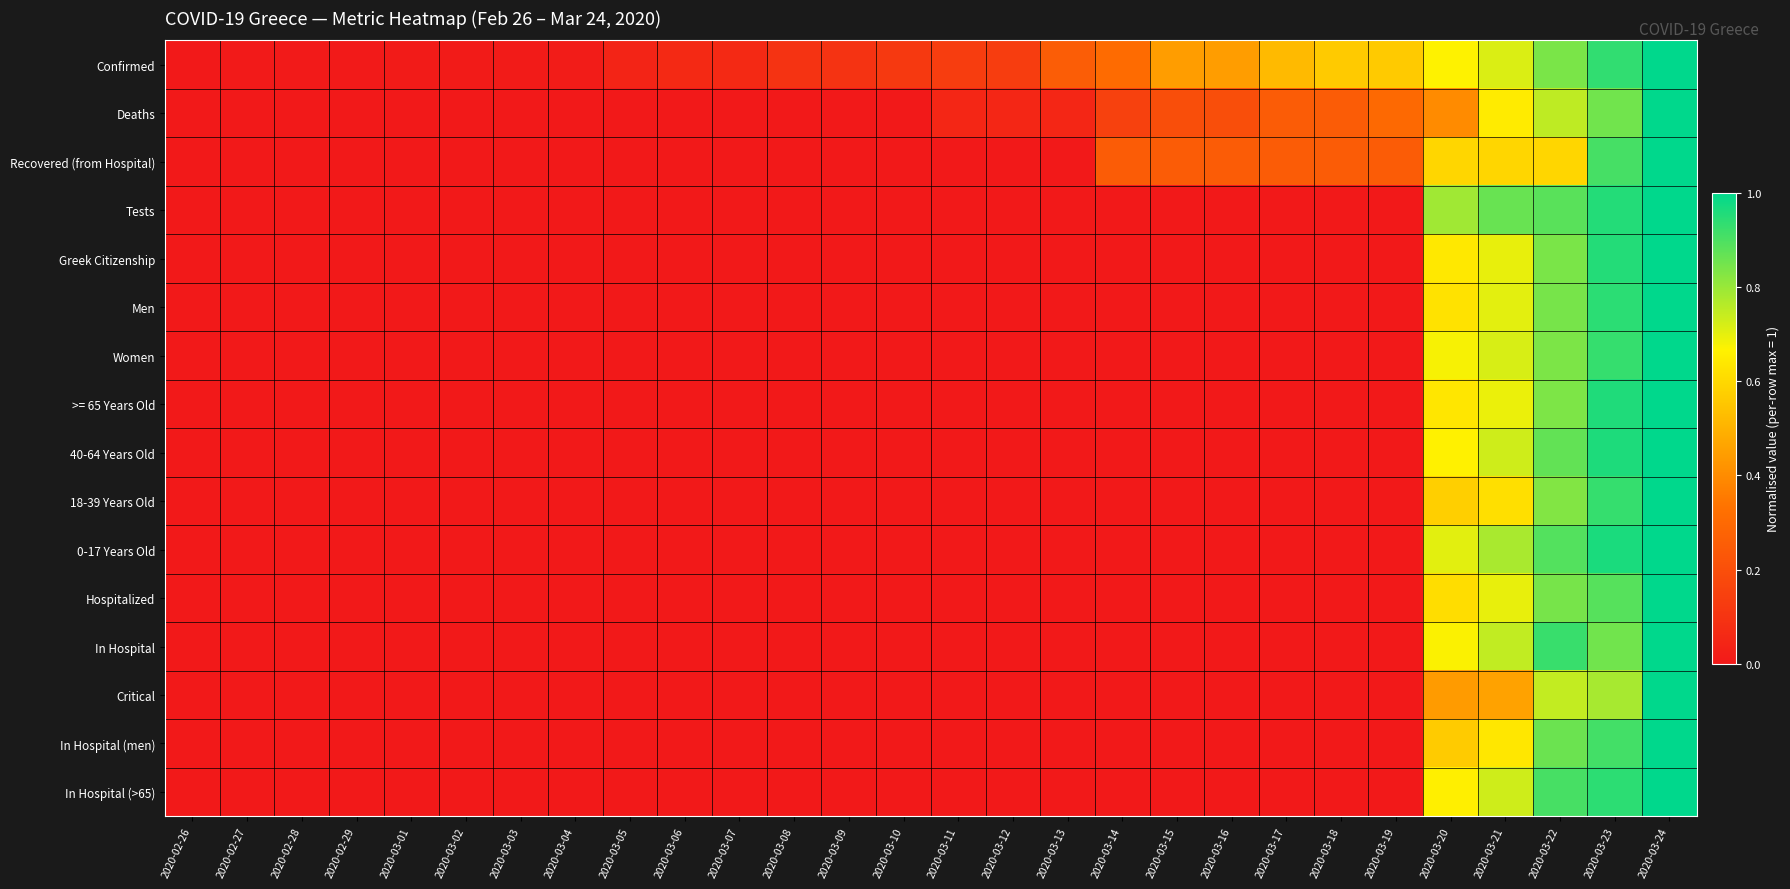

Reading right to left, what are all the values shown in this chart?

Confirmed: 2020-03-24=1.0	2020-03-23=0.9	2020-03-22=0.8	2020-03-21=0.7	2020-03-20=0.7	2020-03-19=0.6	2020-03-18=0.6	2020-03-17=0.5	2020-03-16=0.4	2020-03-15=0.4	2020-03-14=0.3	2020-03-13=0.3	2020-03-12=0.1	2020-03-11=0.1	2020-03-10=0.1	2020-03-09=0.1	2020-03-08=0.1	2020-03-07=0.1	2020-03-06=0.1	2020-03-05=0.0	2020-03-04=0.0	2020-03-03=0.0	2020-03-02=0.0	2020-03-01=0.0	2020-02-29=0.0	2020-02-28=0.0	2020-02-27=0.0	2020-02-26=0.0
Deaths: 2020-03-24=1.0	2020-03-23=0.8	2020-03-22=0.8	2020-03-21=0.7	2020-03-20=0.4	2020-03-19=0.3	2020-03-18=0.2	2020-03-17=0.2	2020-03-16=0.2	2020-03-15=0.2	2020-03-14=0.1	2020-03-13=0.1	2020-03-12=0.1	2020-03-11=0.1	2020-03-10=0.0	2020-03-09=0.0	2020-03-08=0.0	2020-03-07=0.0	2020-03-06=0.0	2020-03-05=0.0	2020-03-04=0.0	2020-03-03=0.0	2020-03-02=0.0	2020-03-01=0.0	2020-02-29=0.0	2020-02-28=0.0	2020-02-27=0.0	2020-02-26=0.0
Recovered (from Hospital): 2020-03-24=1.0	2020-03-23=0.9	2020-03-22=0.6	2020-03-21=0.6	2020-03-20=0.6	2020-03-19=0.2	2020-03-18=0.2	2020-03-17=0.2	2020-03-16=0.2	2020-03-15=0.2	2020-03-14=0.2	2020-03-13=0.0	2020-03-12=0.0	2020-03-11=0.0	2020-03-10=0.0	2020-03-09=0.0	2020-03-08=0.0	2020-03-07=0.0	2020-03-06=0.0	2020-03-05=0.0	2020-03-04=0.0	2020-03-03=0.0	2020-03-02=0.0	2020-03-01=0.0	2020-02-29=0.0	2020-02-28=0.0	2020-02-27=0.0	2020-02-26=0.0
Tests: 2020-03-24=1.0	2020-03-23=1.0	2020-03-22=0.9	2020-03-21=0.9	2020-03-20=0.8	2020-03-19=0.0	2020-03-18=0.0	2020-03-17=0.0	2020-03-16=0.0	2020-03-15=0.0	2020-03-14=0.0	2020-03-13=0.0	2020-03-12=0.0	2020-03-11=0.0	2020-03-10=0.0	2020-03-09=0.0	2020-03-08=0.0	2020-03-07=0.0	2020-03-06=0.0	2020-03-05=0.0	2020-03-04=0.0	2020-03-03=0.0	2020-03-02=0.0	2020-03-01=0.0	2020-02-29=0.0	2020-02-28=0.0	2020-02-27=0.0	2020-02-26=0.0
Greek Citizenship: 2020-03-24=1.0	2020-03-23=1.0	2020-03-22=0.8	2020-03-21=0.7	2020-03-20=0.6	2020-03-19=0.0	2020-03-18=0.0	2020-03-17=0.0	2020-03-16=0.0	2020-03-15=0.0	2020-03-14=0.0	2020-03-13=0.0	2020-03-12=0.0	2020-03-11=0.0	2020-03-10=0.0	2020-03-09=0.0	2020-03-08=0.0	2020-03-07=0.0	2020-03-06=0.0	2020-03-05=0.0	2020-03-04=0.0	2020-03-03=0.0	2020-03-02=0.0	2020-03-01=0.0	2020-02-29=0.0	2020-02-28=0.0	2020-02-27=0.0	2020-02-26=0.0
Men: 2020-03-24=1.0	2020-03-23=0.9	2020-03-22=0.8	2020-03-21=0.7	2020-03-20=0.6	2020-03-19=0.0	2020-03-18=0.0	2020-03-17=0.0	2020-03-16=0.0	2020-03-15=0.0	2020-03-14=0.0	2020-03-13=0.0	2020-03-12=0.0	2020-03-11=0.0	2020-03-10=0.0	2020-03-09=0.0	2020-03-08=0.0	2020-03-07=0.0	2020-03-06=0.0	2020-03-05=0.0	2020-03-04=0.0	2020-03-03=0.0	2020-03-02=0.0	2020-03-01=0.0	2020-02-29=0.0	2020-02-28=0.0	2020-02-27=0.0	2020-02-26=0.0
Women: 2020-03-24=1.0	2020-03-23=0.9	2020-03-22=0.8	2020-03-21=0.7	2020-03-20=0.7	2020-03-19=0.0	2020-03-18=0.0	2020-03-17=0.0	2020-03-16=0.0	2020-03-15=0.0	2020-03-14=0.0	2020-03-13=0.0	2020-03-12=0.0	2020-03-11=0.0	2020-03-10=0.0	2020-03-09=0.0	2020-03-08=0.0	2020-03-07=0.0	2020-03-06=0.0	2020-03-05=0.0	2020-03-04=0.0	2020-03-03=0.0	2020-03-02=0.0	2020-03-01=0.0	2020-02-29=0.0	2020-02-28=0.0	2020-02-27=0.0	2020-02-26=0.0
>= 65 Years Old: 2020-03-24=1.0	2020-03-23=1.0	2020-03-22=0.8	2020-03-21=0.7	2020-03-20=0.6	2020-03-19=0.0	2020-03-18=0.0	2020-03-17=0.0	2020-03-16=0.0	2020-03-15=0.0	2020-03-14=0.0	2020-03-13=0.0	2020-03-12=0.0	2020-03-11=0.0	2020-03-10=0.0	2020-03-09=0.0	2020-03-08=0.0	2020-03-07=0.0	2020-03-06=0.0	2020-03-05=0.0	2020-03-04=0.0	2020-03-03=0.0	2020-03-02=0.0	2020-03-01=0.0	2020-02-29=0.0	2020-02-28=0.0	2020-02-27=0.0	2020-02-26=0.0
40-64 Years Old: 2020-03-24=1.0	2020-03-23=1.0	2020-03-22=0.9	2020-03-21=0.7	2020-03-20=0.7	2020-03-19=0.0	2020-03-18=0.0	2020-03-17=0.0	2020-03-16=0.0	2020-03-15=0.0	2020-03-14=0.0	2020-03-13=0.0	2020-03-12=0.0	2020-03-11=0.0	2020-03-10=0.0	2020-03-09=0.0	2020-03-08=0.0	2020-03-07=0.0	2020-03-06=0.0	2020-03-05=0.0	2020-03-04=0.0	2020-03-03=0.0	2020-03-02=0.0	2020-03-01=0.0	2020-02-29=0.0	2020-02-28=0.0	2020-02-27=0.0	2020-02-26=0.0
18-39 Years Old: 2020-03-24=1.0	2020-03-23=0.9	2020-03-22=0.8	2020-03-21=0.6	2020-03-20=0.6	2020-03-19=0.0	2020-03-18=0.0	2020-03-17=0.0	2020-03-16=0.0	2020-03-15=0.0	2020-03-14=0.0	2020-03-13=0.0	2020-03-12=0.0	2020-03-11=0.0	2020-03-10=0.0	2020-03-09=0.0	2020-03-08=0.0	2020-03-07=0.0	2020-03-06=0.0	2020-03-05=0.0	2020-03-04=0.0	2020-03-03=0.0	2020-03-02=0.0	2020-03-01=0.0	2020-02-29=0.0	2020-02-28=0.0	2020-02-27=0.0	2020-02-26=0.0
0-17 Years Old: 2020-03-24=1.0	2020-03-23=1.0	2020-03-22=0.9	2020-03-21=0.8	2020-03-20=0.7	2020-03-19=0.0	2020-03-18=0.0	2020-03-17=0.0	2020-03-16=0.0	2020-03-15=0.0	2020-03-14=0.0	2020-03-13=0.0	2020-03-12=0.0	2020-03-11=0.0	2020-03-10=0.0	2020-03-09=0.0	2020-03-08=0.0	2020-03-07=0.0	2020-03-06=0.0	2020-03-05=0.0	2020-03-04=0.0	2020-03-03=0.0	2020-03-02=0.0	2020-03-01=0.0	2020-02-29=0.0	2020-02-28=0.0	2020-02-27=0.0	2020-02-26=0.0
Hospitalized: 2020-03-24=1.0	2020-03-23=0.9	2020-03-22=0.8	2020-03-21=0.7	2020-03-20=0.6	2020-03-19=0.0	2020-03-18=0.0	2020-03-17=0.0	2020-03-16=0.0	2020-03-15=0.0	2020-03-14=0.0	2020-03-13=0.0	2020-03-12=0.0	2020-03-11=0.0	2020-03-10=0.0	2020-03-09=0.0	2020-03-08=0.0	2020-03-07=0.0	2020-03-06=0.0	2020-03-05=0.0	2020-03-04=0.0	2020-03-03=0.0	2020-03-02=0.0	2020-03-01=0.0	2020-02-29=0.0	2020-02-28=0.0	2020-02-27=0.0	2020-02-26=0.0
In Hospital: 2020-03-24=1.0	2020-03-23=0.9	2020-03-22=0.9	2020-03-21=0.7	2020-03-20=0.7	2020-03-19=0.0	2020-03-18=0.0	2020-03-17=0.0	2020-03-16=0.0	2020-03-15=0.0	2020-03-14=0.0	2020-03-13=0.0	2020-03-12=0.0	2020-03-11=0.0	2020-03-10=0.0	2020-03-09=0.0	2020-03-08=0.0	2020-03-07=0.0	2020-03-06=0.0	2020-03-05=0.0	2020-03-04=0.0	2020-03-03=0.0	2020-03-02=0.0	2020-03-01=0.0	2020-02-29=0.0	2020-02-28=0.0	2020-02-27=0.0	2020-02-26=0.0
Critical: 2020-03-24=1.0	2020-03-23=0.8	2020-03-22=0.7	2020-03-21=0.5	2020-03-20=0.4	2020-03-19=0.0	2020-03-18=0.0	2020-03-17=0.0	2020-03-16=0.0	2020-03-15=0.0	2020-03-14=0.0	2020-03-13=0.0	2020-03-12=0.0	2020-03-11=0.0	2020-03-10=0.0	2020-03-09=0.0	2020-03-08=0.0	2020-03-07=0.0	2020-03-06=0.0	2020-03-05=0.0	2020-03-04=0.0	2020-03-03=0.0	2020-03-02=0.0	2020-03-01=0.0	2020-02-29=0.0	2020-02-28=0.0	2020-02-27=0.0	2020-02-26=0.0
In Hospital (men): 2020-03-24=1.0	2020-03-23=0.9	2020-03-22=0.9	2020-03-21=0.6	2020-03-20=0.6	2020-03-19=0.0	2020-03-18=0.0	2020-03-17=0.0	2020-03-16=0.0	2020-03-15=0.0	2020-03-14=0.0	2020-03-13=0.0	2020-03-12=0.0	2020-03-11=0.0	2020-03-10=0.0	2020-03-09=0.0	2020-03-08=0.0	2020-03-07=0.0	2020-03-06=0.0	2020-03-05=0.0	2020-03-04=0.0	2020-03-03=0.0	2020-03-02=0.0	2020-03-01=0.0	2020-02-29=0.0	2020-02-28=0.0	2020-02-27=0.0	2020-02-26=0.0
In Hospital (>65): 2020-03-24=1.0	2020-03-23=0.9	2020-03-22=0.9	2020-03-21=0.7	2020-03-20=0.7	2020-03-19=0.0	2020-03-18=0.0	2020-03-17=0.0	2020-03-16=0.0	2020-03-15=0.0	2020-03-14=0.0	2020-03-13=0.0	2020-03-12=0.0	2020-03-11=0.0	2020-03-10=0.0	2020-03-09=0.0	2020-03-08=0.0	2020-03-07=0.0	2020-03-06=0.0	2020-03-05=0.0	2020-03-04=0.0	2020-03-03=0.0	2020-03-02=0.0	2020-03-01=0.0	2020-02-29=0.0	2020-02-28=0.0	2020-02-27=0.0	2020-02-26=0.0